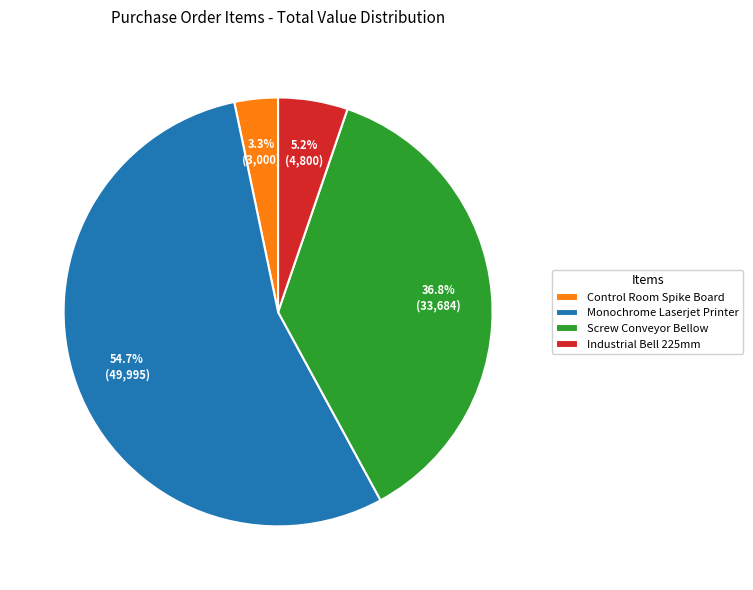

Which has a higher value, Industrial Bell 225mm or Control Room Spike Board?

Industrial Bell 225mm